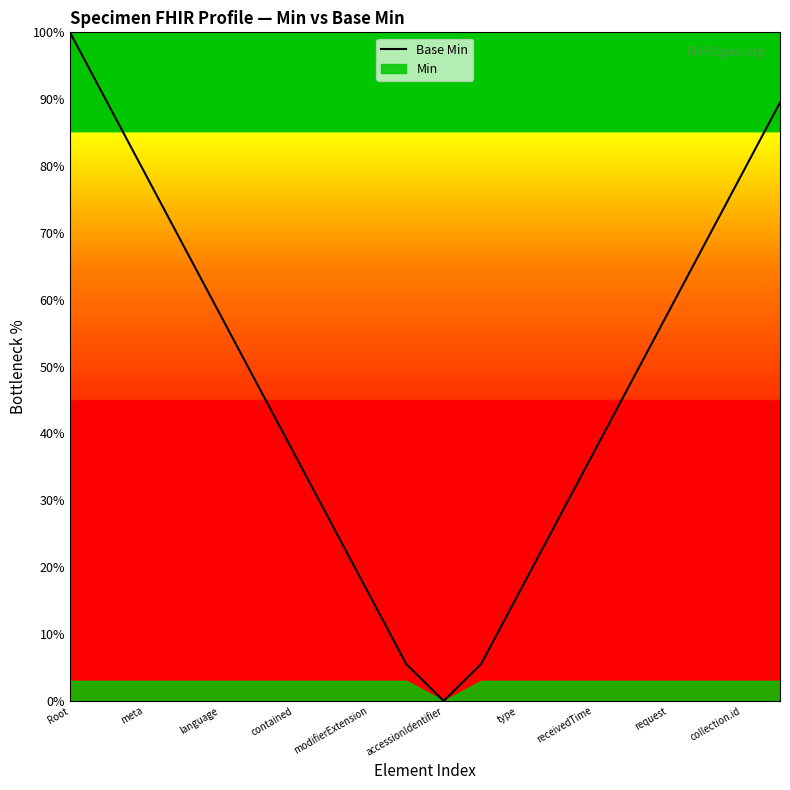

What is the difference between the maximum and minimum values?

100.0